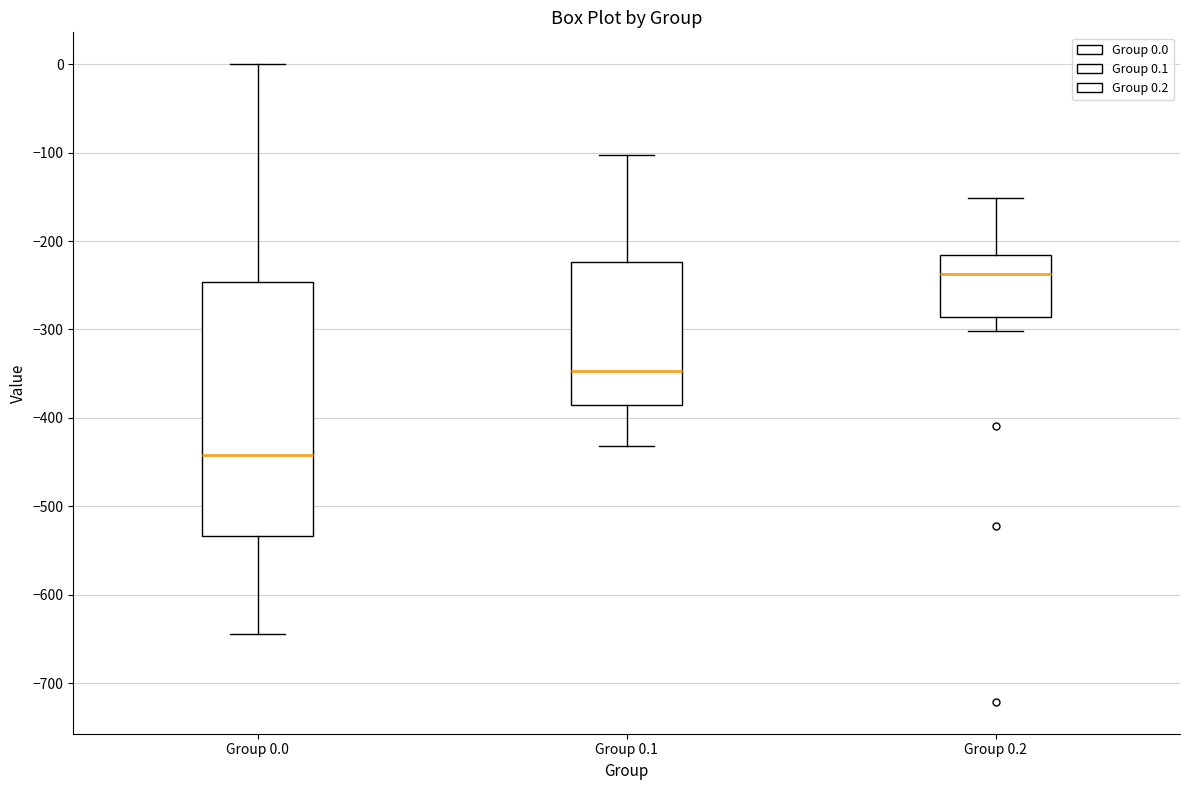

Reading left to right, read every box against the y-axis: the position of its median line, the range the box covers, and the ends of its whiskers. The values are not printed on the chart, so give them approximately, as read against the axis.

Group 0.0: median -440, box -530 to -250, whiskers -640 to 0
Group 0.1: median -350, box -390 to -220, whiskers -430 to -100
Group 0.2: median -240, box -290 to -220, whiskers -300 to -150